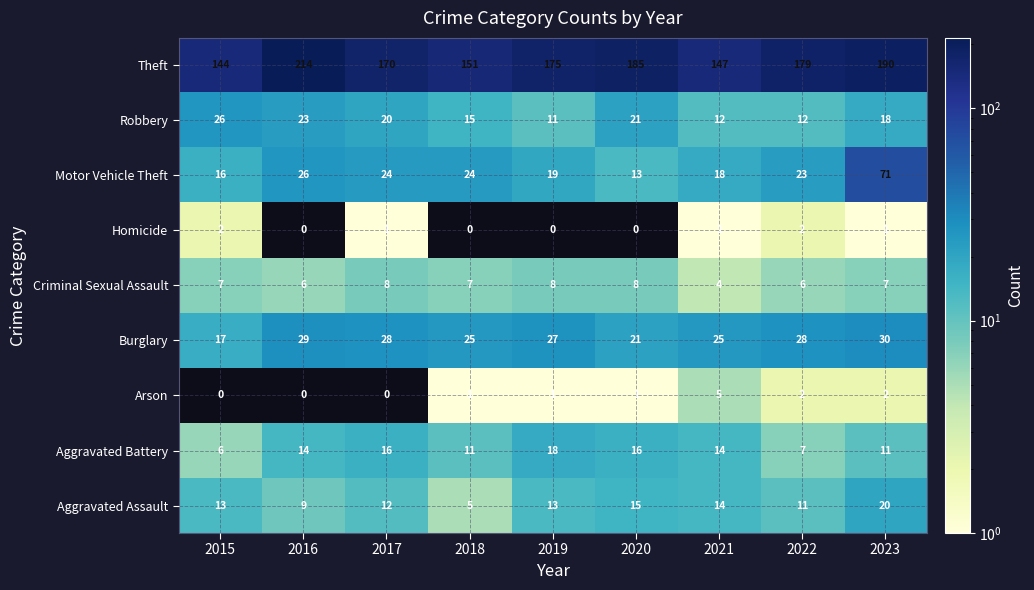

Which series has the largest range (max minus min)?

Theft